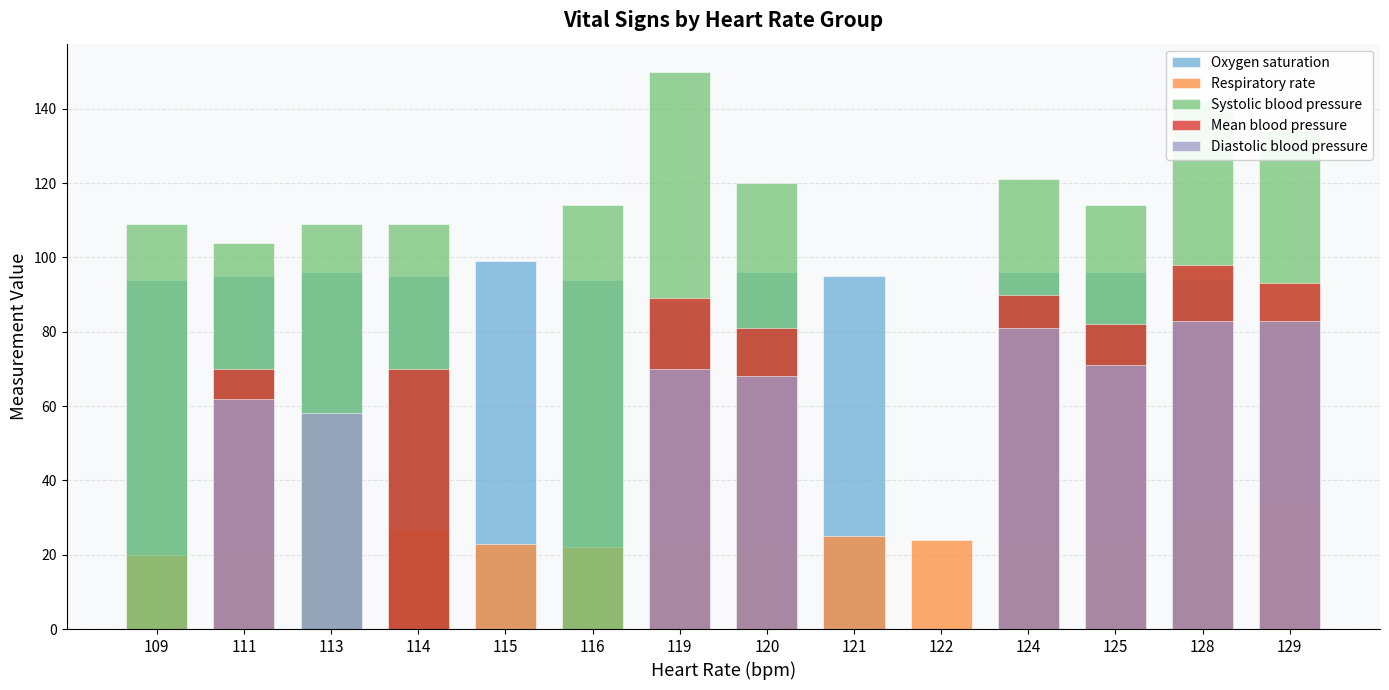

What is the difference between the maximum and second lowest values in the Mean blood pressure series?

98